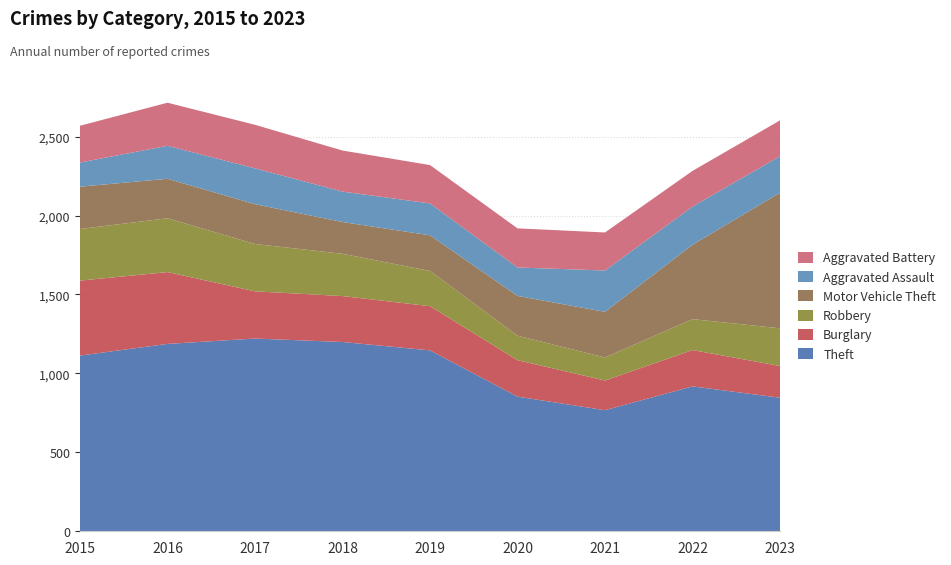

Reading left to right, extract all data points from this chart.

Theft: 1113	1187	1221	1199	1146	853	767	918	846
Burglary: 475	455	299	291	280	231	188	230	201
Robbery: 327	341	300	268	223	155	146	196	239
Motor Vehicle Theft: 268	250	252	201	226	252	289	471	859
Aggravated Assault: 153	209	227	193	202	180	262	242	231
Aggravated Battery: 233	273	276	260	243	248	241	226	227